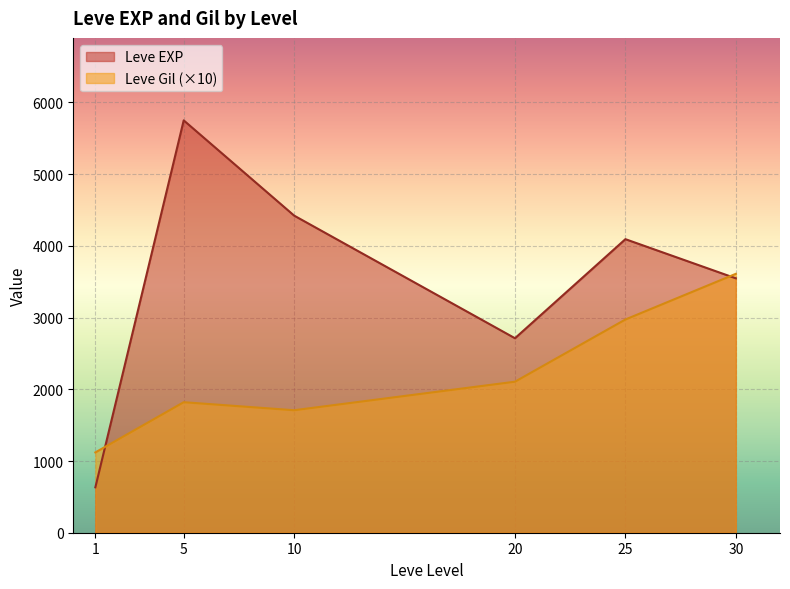

Which series has the widest spread of values?

Leve EXP